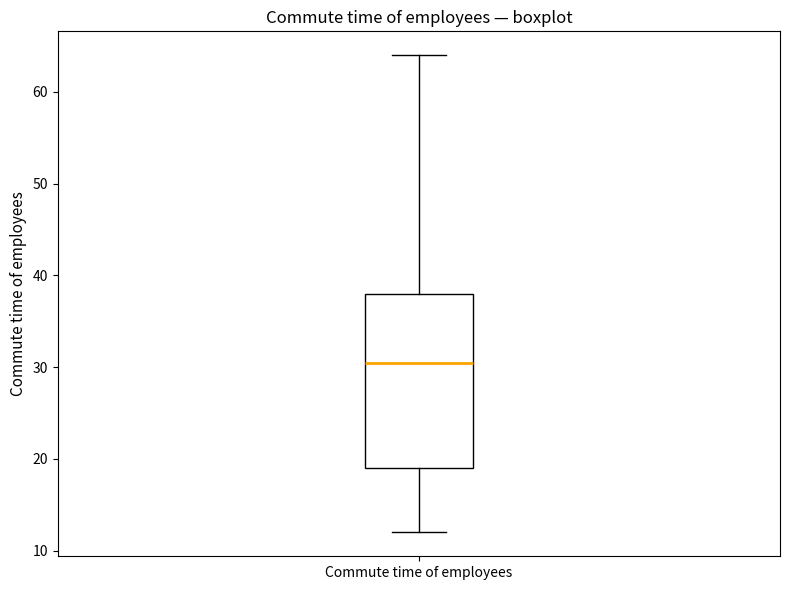

Read this box plot against the y-axis: the position of the median line, the range covered by the box, and the ends of both whiskers. The values are not printed on the chart, so give them approximately, as read against the axis.

median 31, box 19 to 38, whiskers 12 to 64